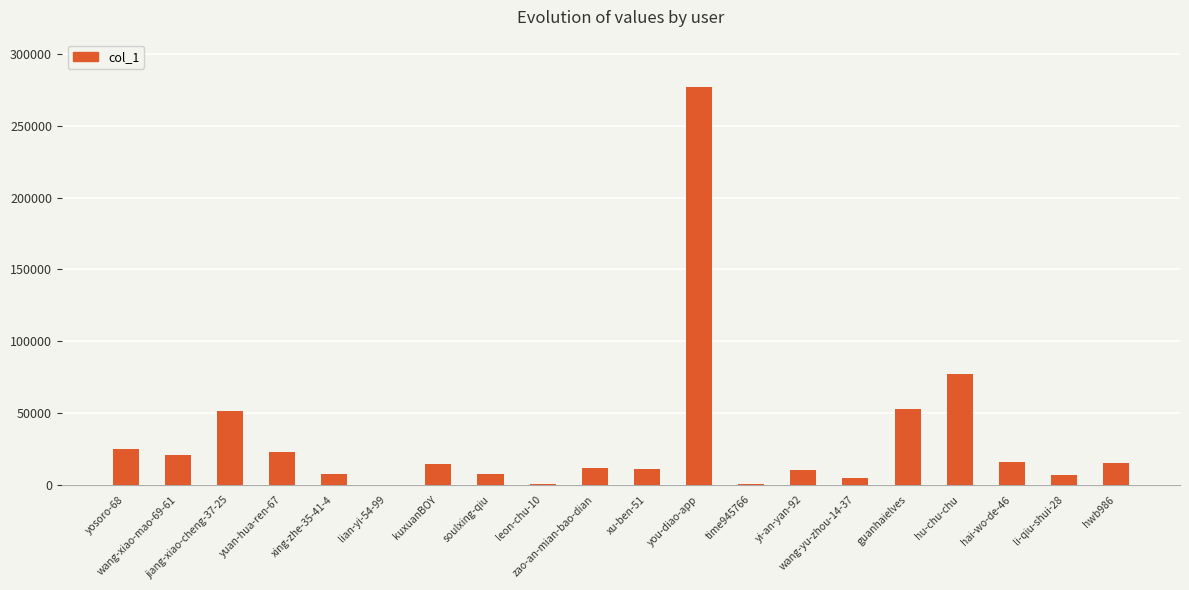

What is the label of the 8th bar from the right?

time945766